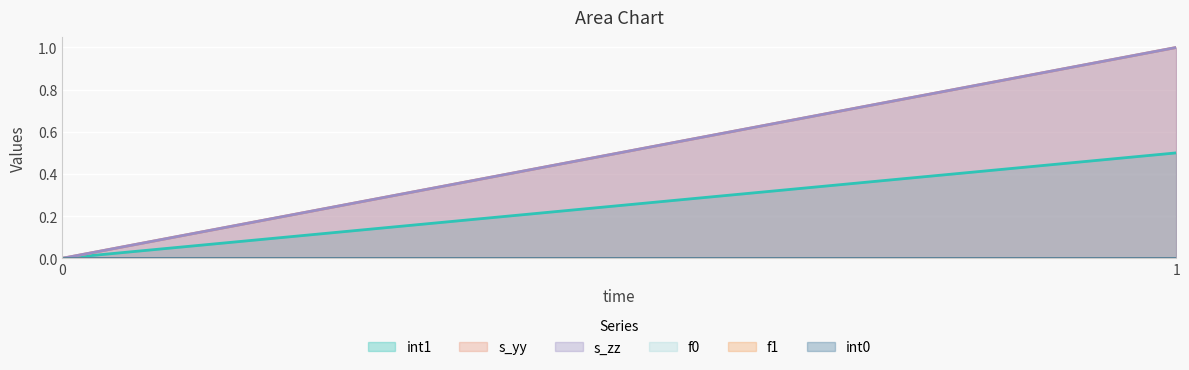

At how many categories does at least one series exceed 0?

1